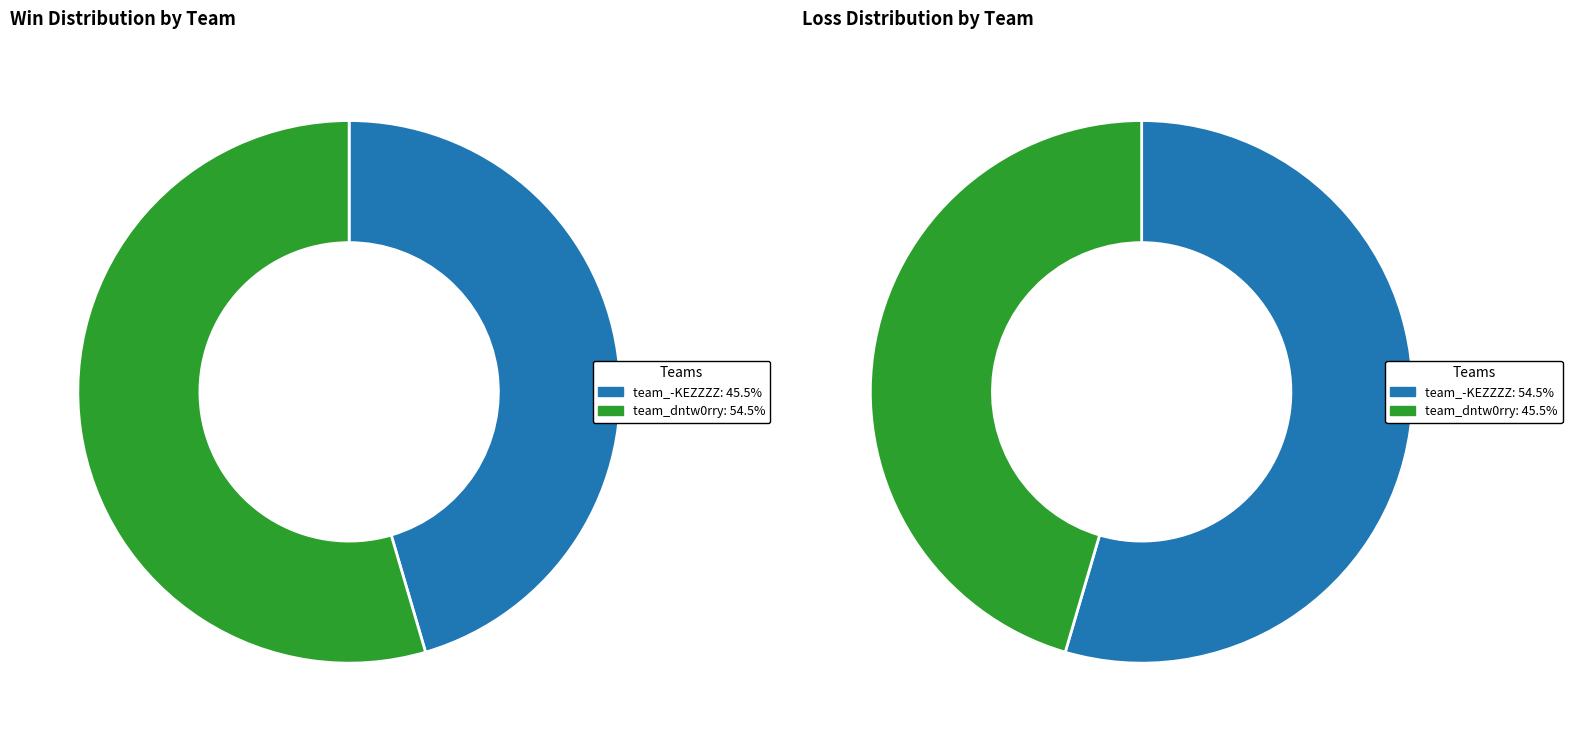

To the nearest percent, what portion does team_-KEZZZZ represent?

45%